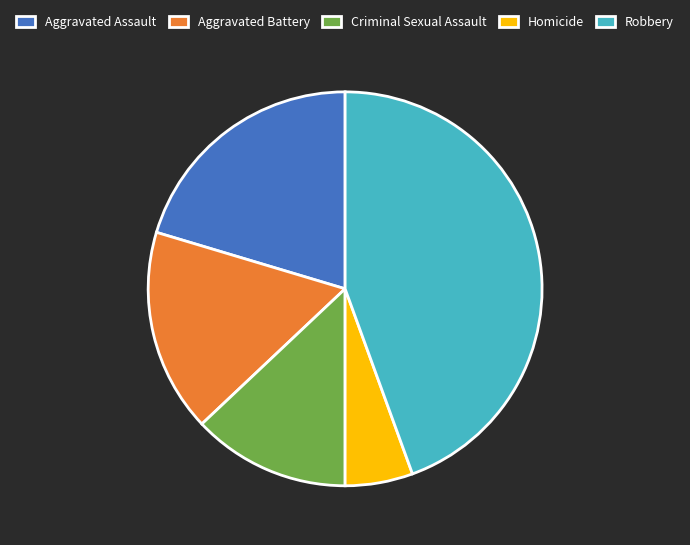

Do Aggravated Battery and Homicide together represent more than half of the pie?

No